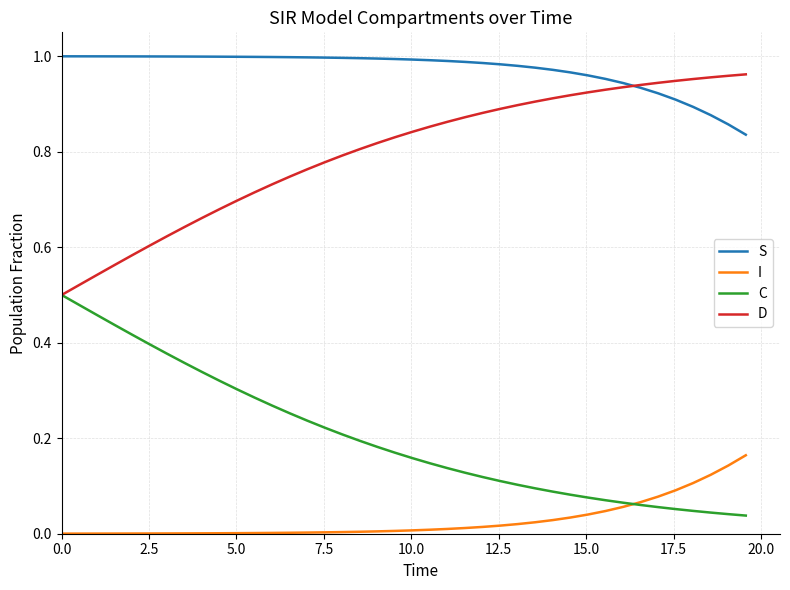

Rank the series by their average value, from highest to lowest.

S, D, C, I